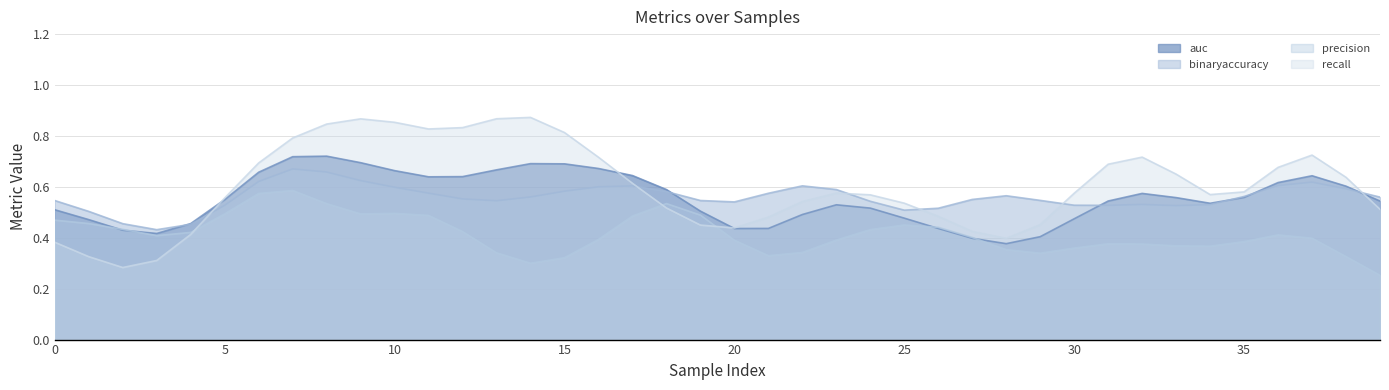

Is the value of binaryaccuracy at 0 greater than the value of recall at 7?

No